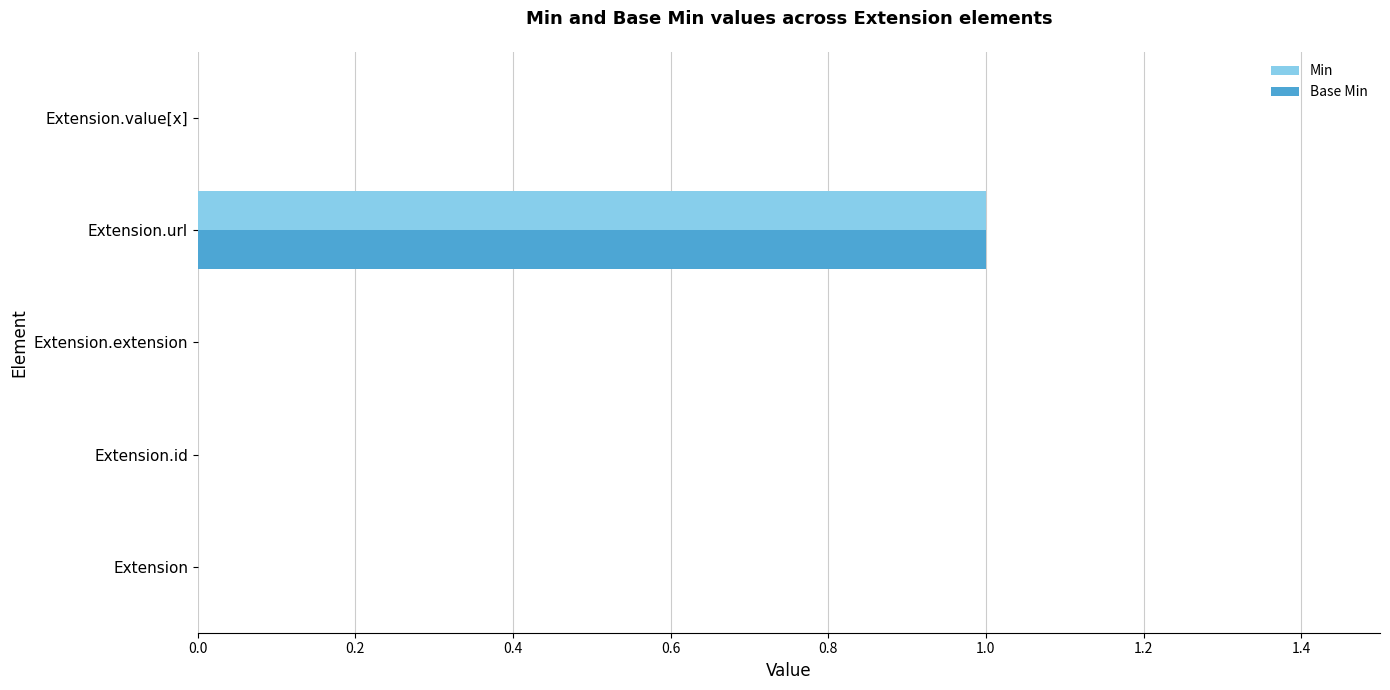

Which category has the highest value in the Min series?

Extension.url